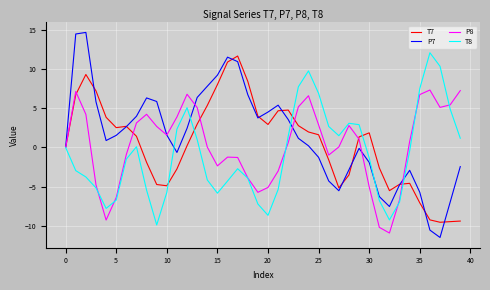

How many values in the T8 series are below -1?

21